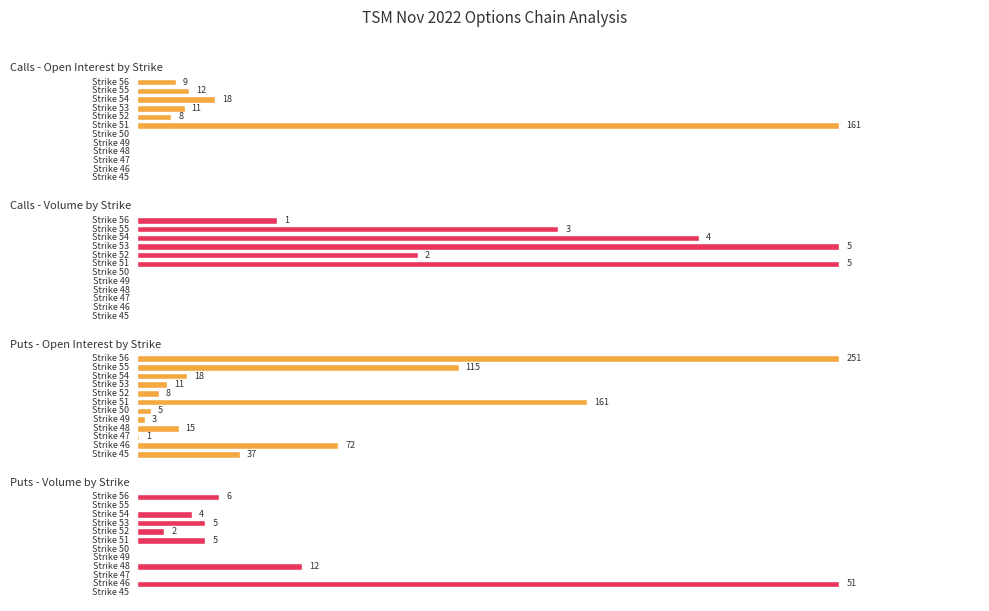

List the labels in order of Puts - Volume by Strike value, largest first.

1, 3, 11, 6, 8, 9, 7, 0, 2, 4, 5, 10